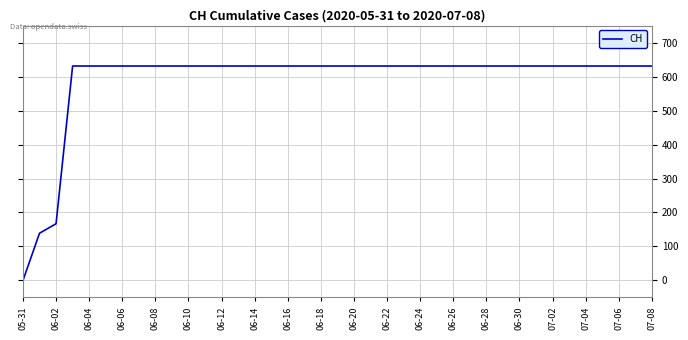

What is the greatest value displayed?

631